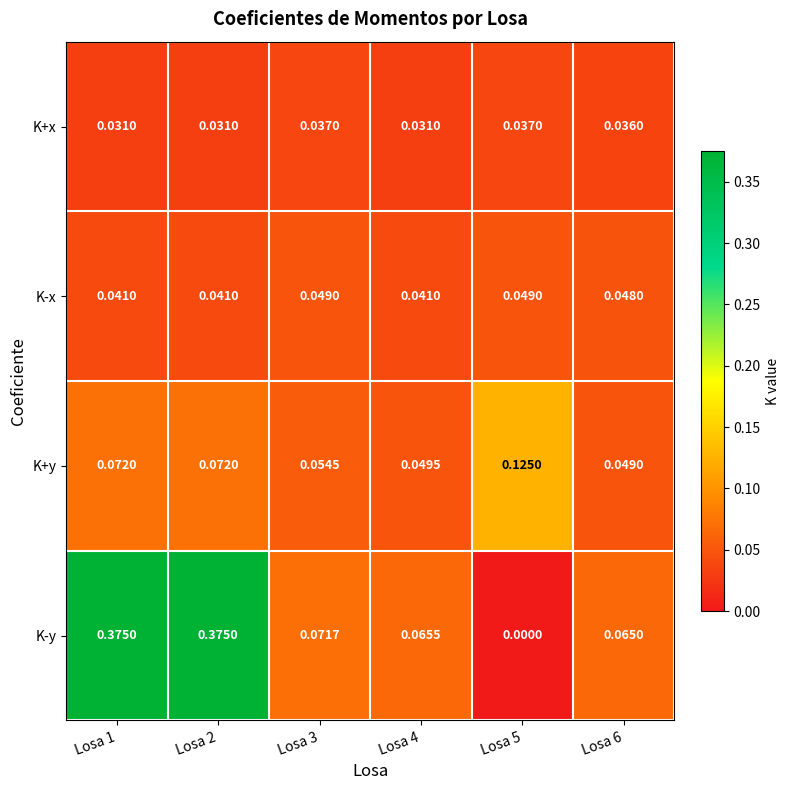

Which label corresponds to the smallest value in the chart?

Losa 5